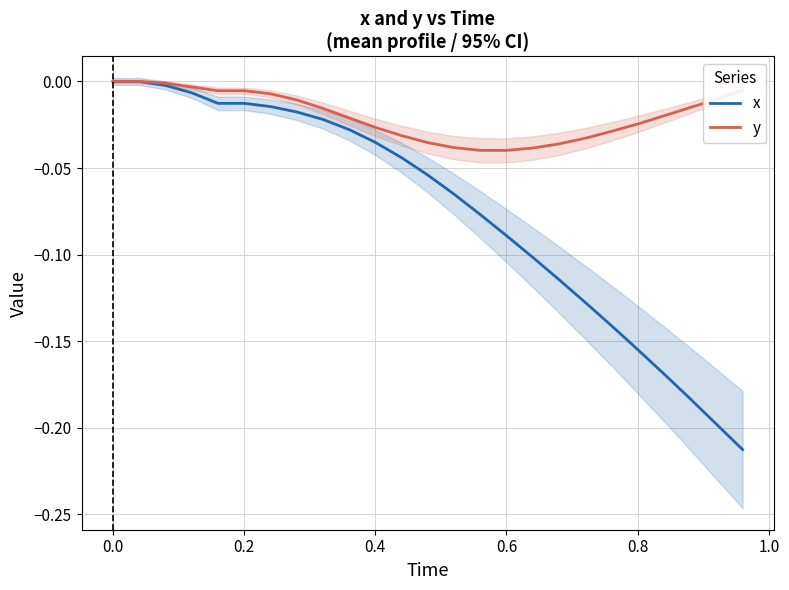

True or false: x and y intersect in this chart.

False